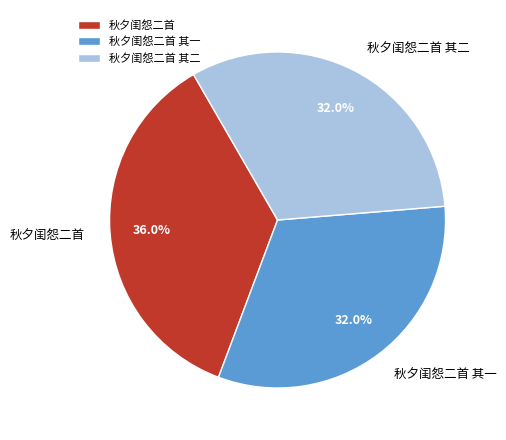

Is it true that 秋夕闺怨二首 其二 is 32% of the pie?

True